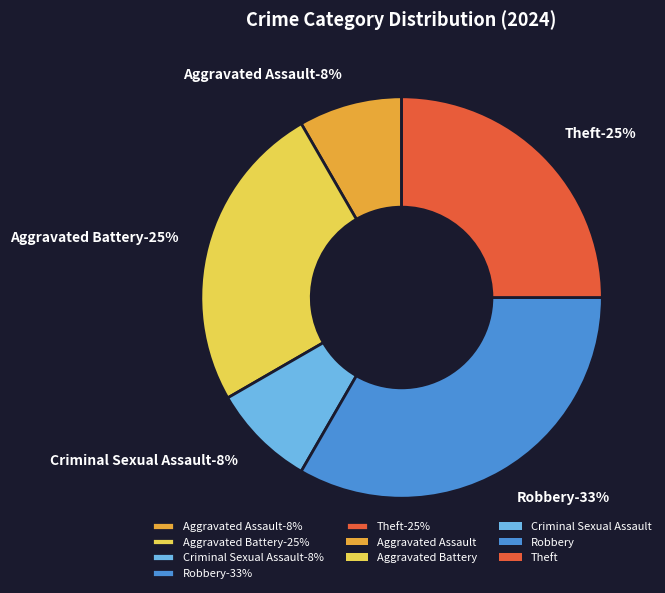

Is it true that Criminal Sexual Assault is 2% of the pie?

False